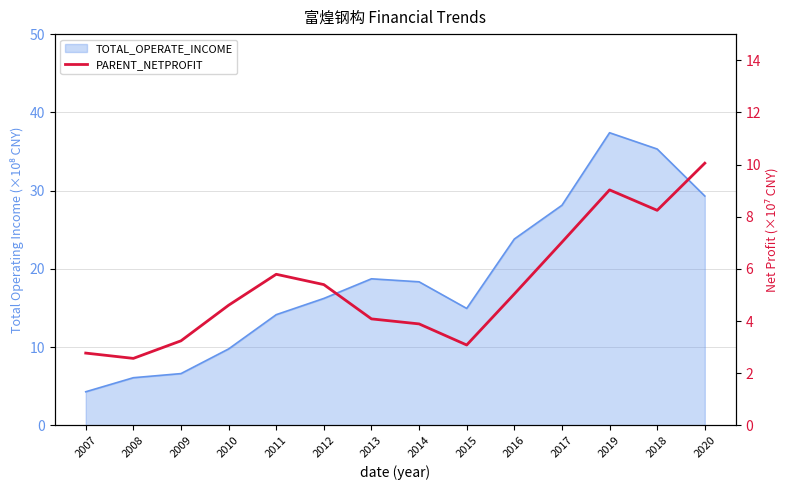

The value at 2015 is 4.0. True or false?

False